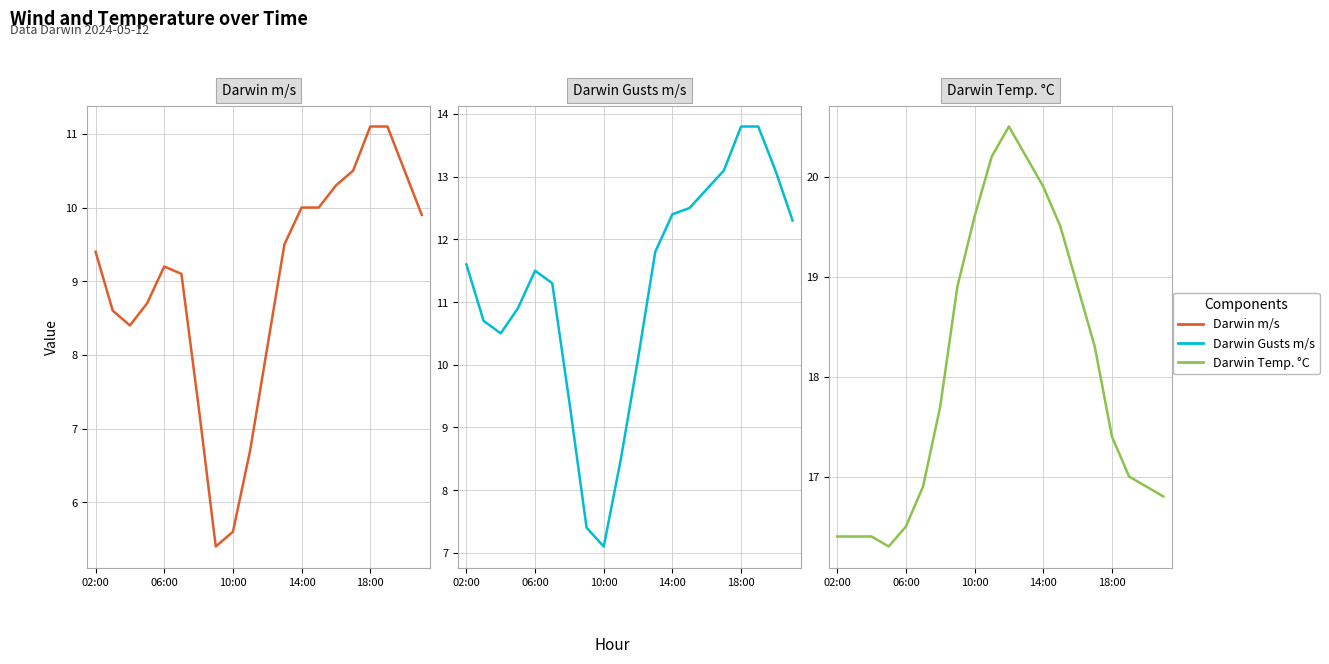

Rank the series at 13 from highest to lowest value.

Darwin Temp. °C, Darwin Gusts m/s, Darwin m/s